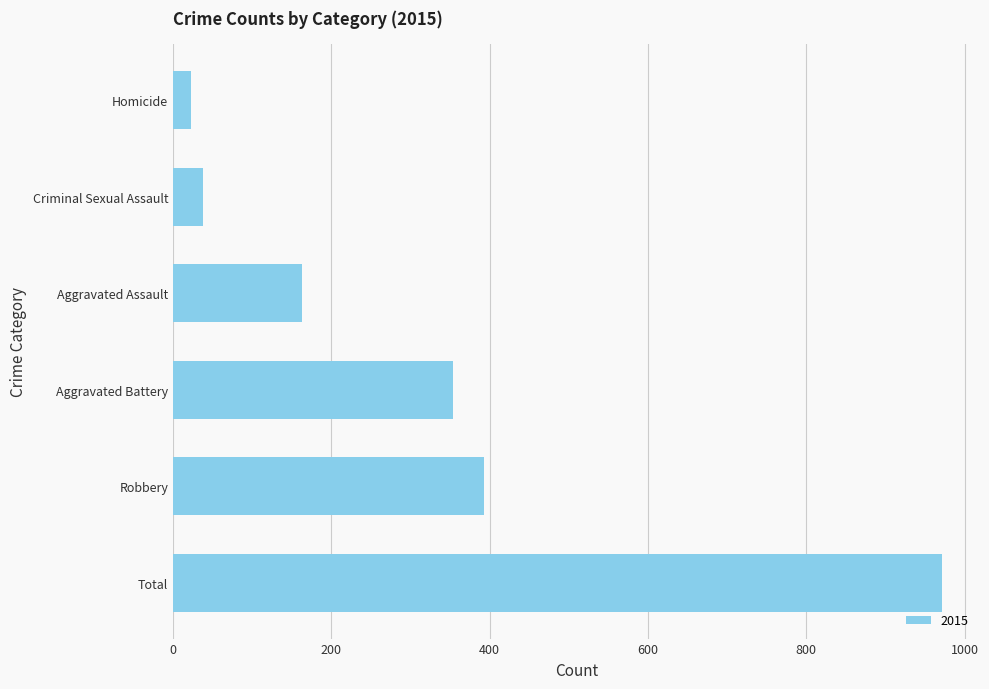

Which label corresponds to the largest value in the chart?

Total